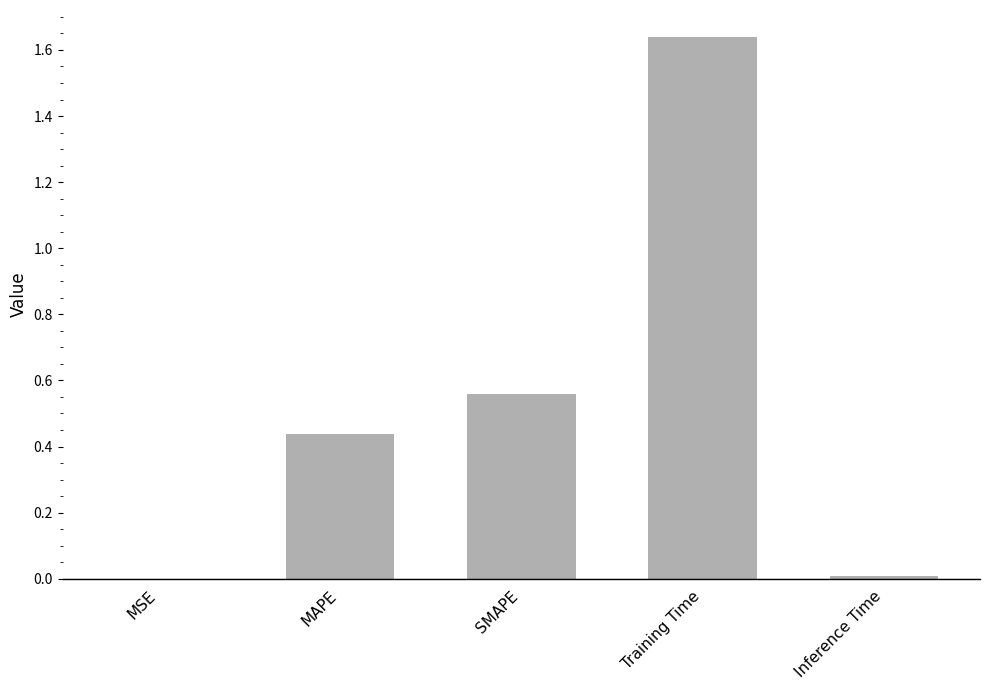

What is the sum of all values?

2.6